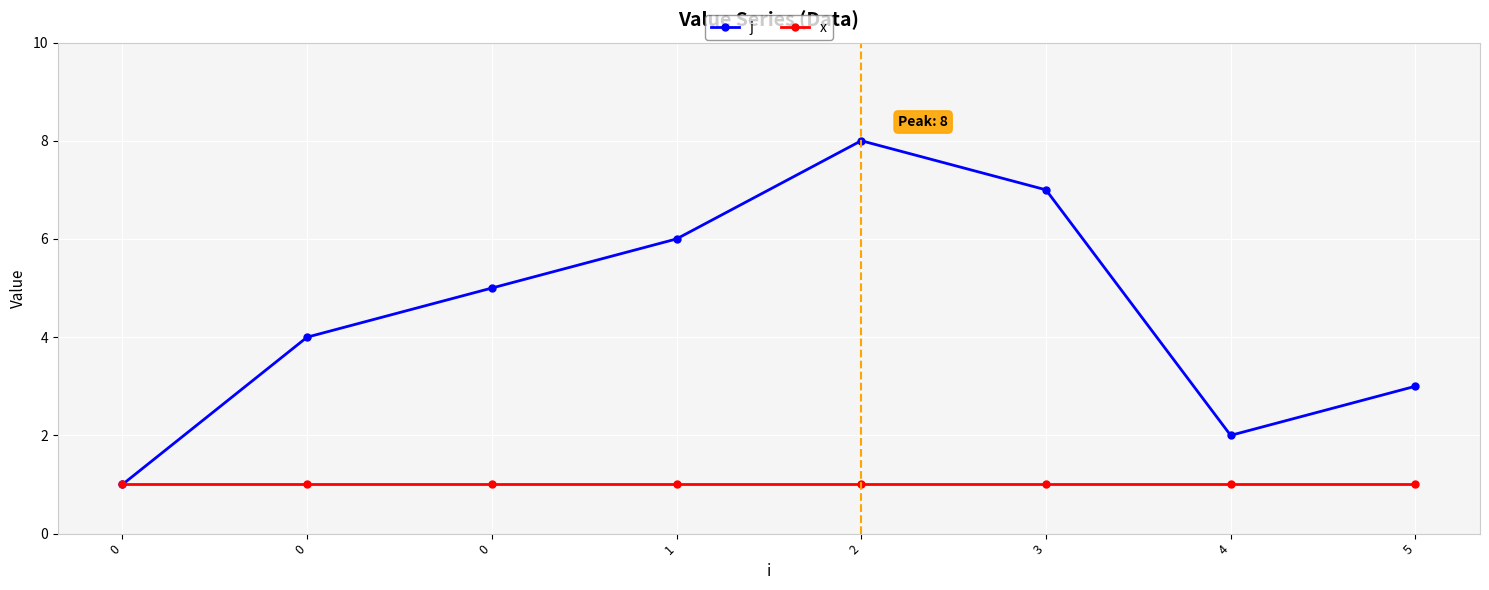

Which series has the largest total across all categories?

j